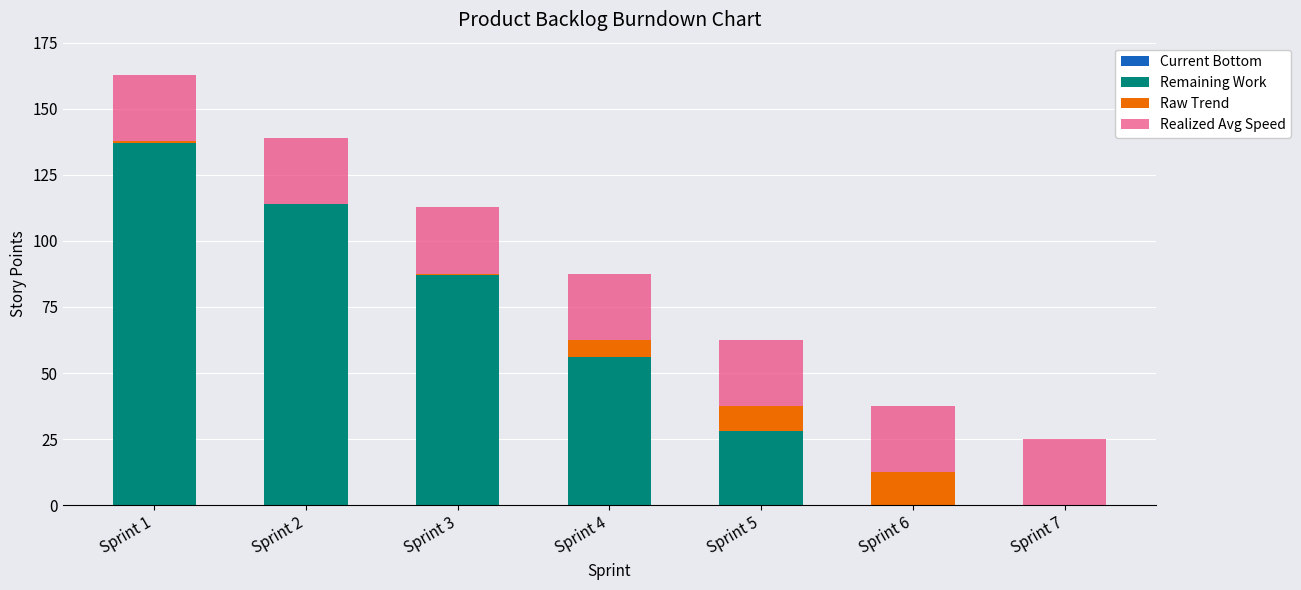

What is the total value across all series at Sprint 7?

25.0